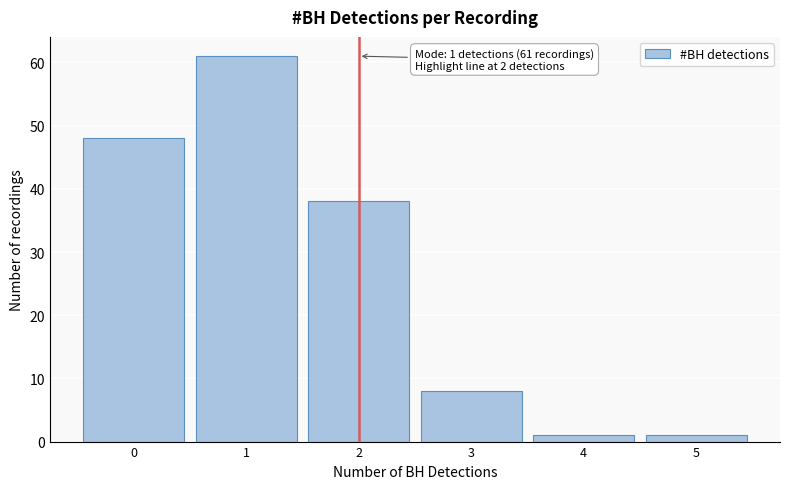

Which range on the x-axis has the tallest bar?

0.5 to 1.5